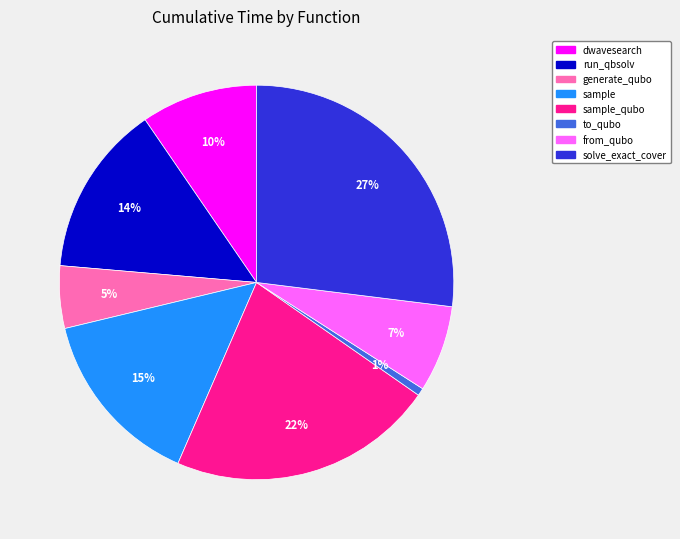

Is there a majority slice in this chart?

No